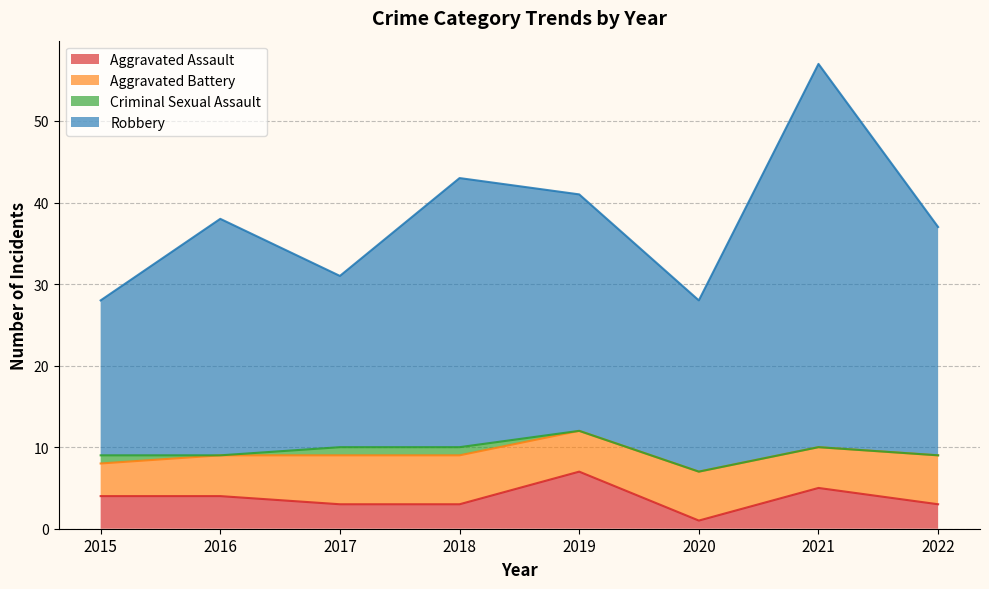

Where is Aggravated Assault nearest to the value 4?

2015